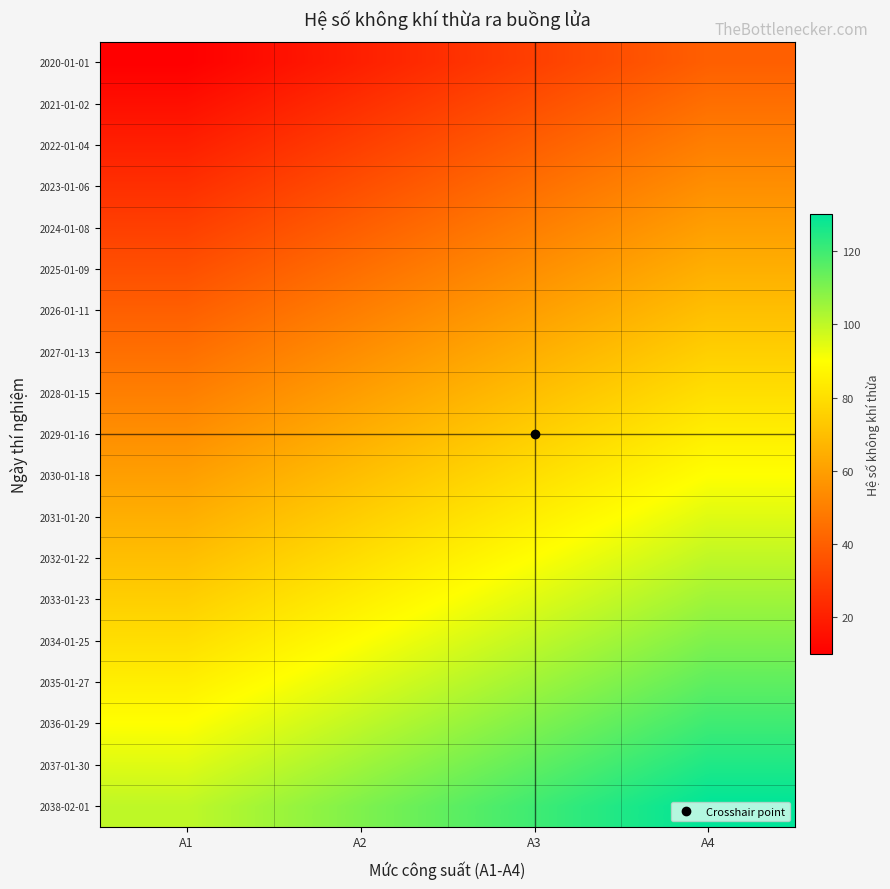

Between A3 and A2, which is larger?

A3